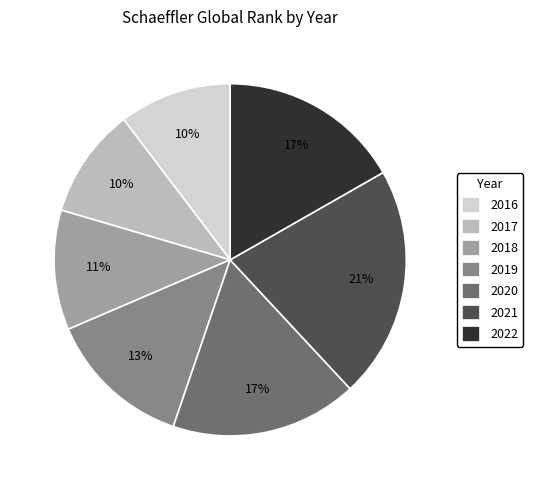

True or false: 2022 accounts for 17% of the total.

True